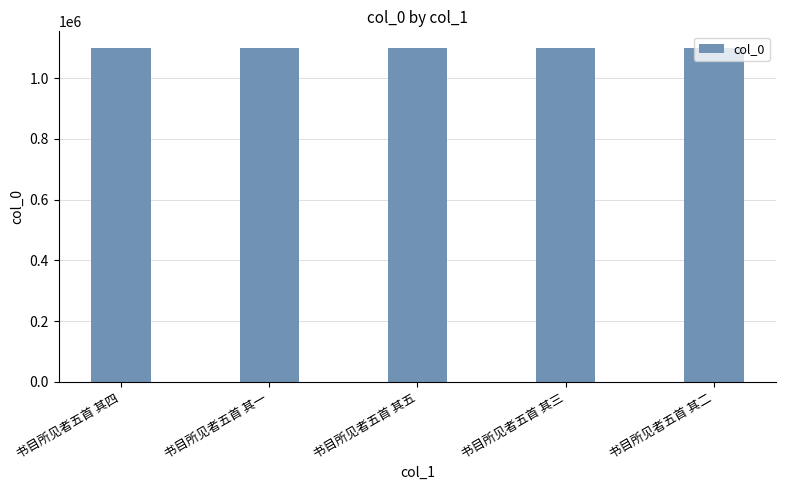

What is the average value?

1098901